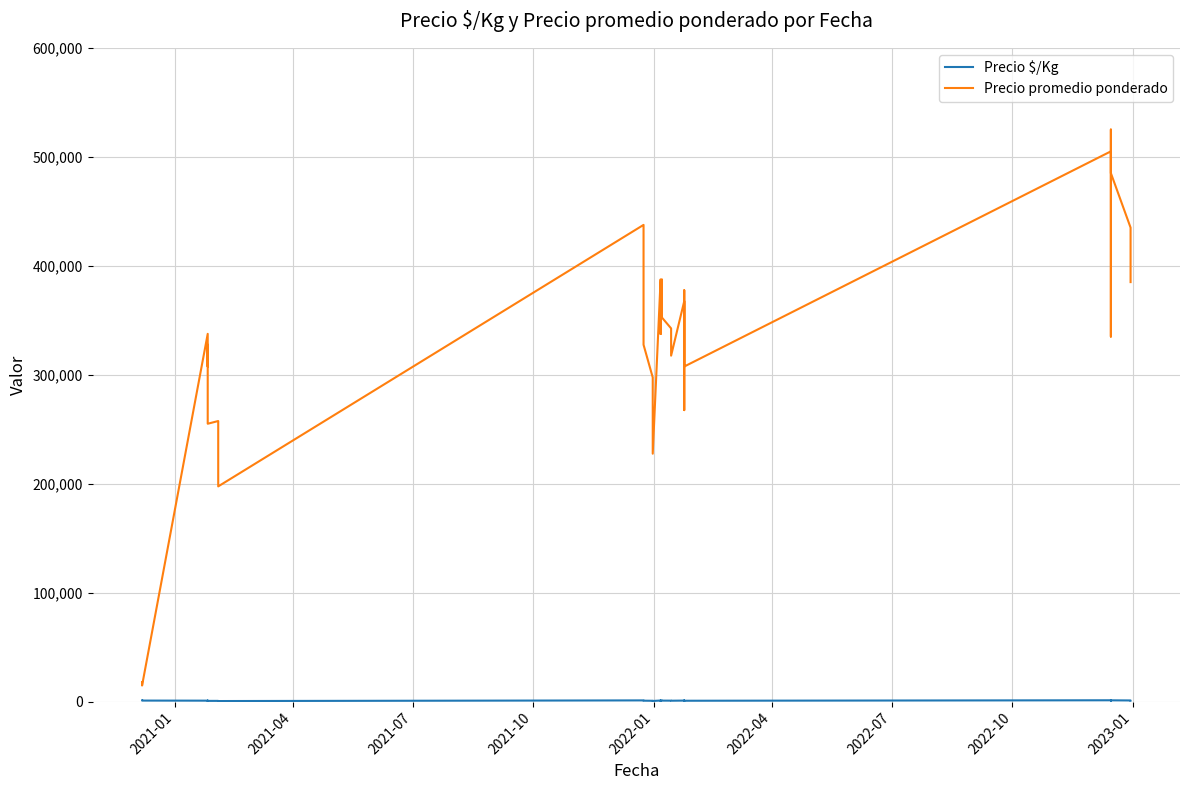

What are all the series names shown in the legend?

Precio $/Kg, Precio promedio ponderado